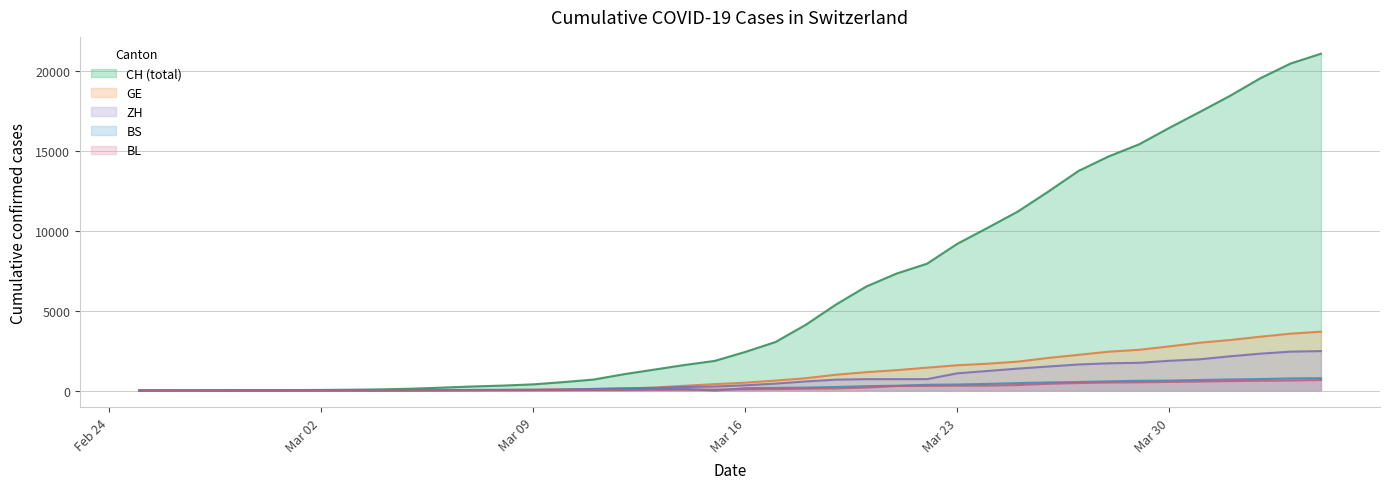

Reading right to left, list all the values displayed in this chart.

CH: 21088	20476	19552	18451	17442	16449	15416	14662	13749	12452	11210	10185	9187	7939	7326	6516	5388	4116	3037	2415	1856	1598	1310	1022	687	526	385	308	253	181	116	71	52	36	26	19	12	6	2	1
GE: 3683	3561	3369	3161	2994	2764	2550	2433	2234	2041	1809	1679	1582	1432	1276	1150	991	769	623	490	401	298	188	121	90	79	49	40	30	18	13	9	9	7	7	5	3	1	1	0
ZH: 2468	2435	2307	2143	1954	1862	1736	1704	1630	1503	1371	1224	1076	712	712	712	680	569	430	327	251	219	164	141	102	63	50	41	35	30	24	16	14	11	7	6	2	2	0	0
BS: 771	758	718	691	657	621	609	573	534	505	466	414	376	358	299	272	222	182	165	144	0	100	92	73	49	33	28	24	21	15	8	3	3	1	1	1	1	1	0	0
BL: 656	625	610	588	561	539	511	502	466	422	341	306	302	289	282	184	134	116	89	76	54	47	42	26	26	22	20	19	15	6	6	2	2	2	2	2	1	0	0	0